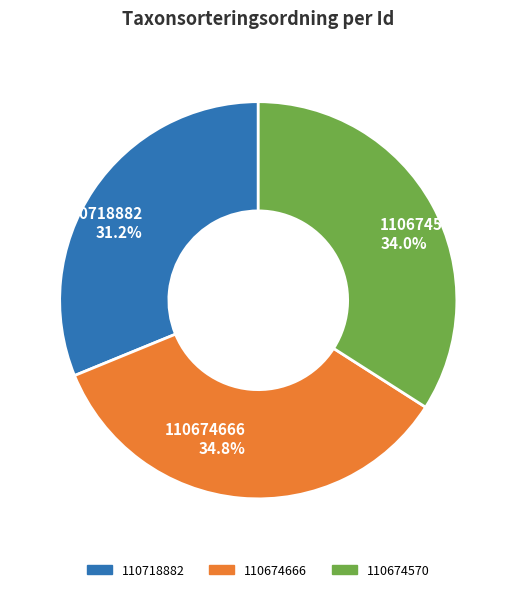

Is there any slice that represents more than half of the pie?

No